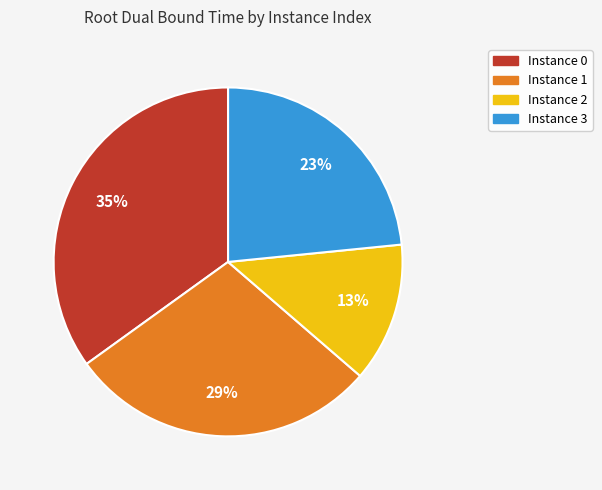

Does any single category account for the majority?

No